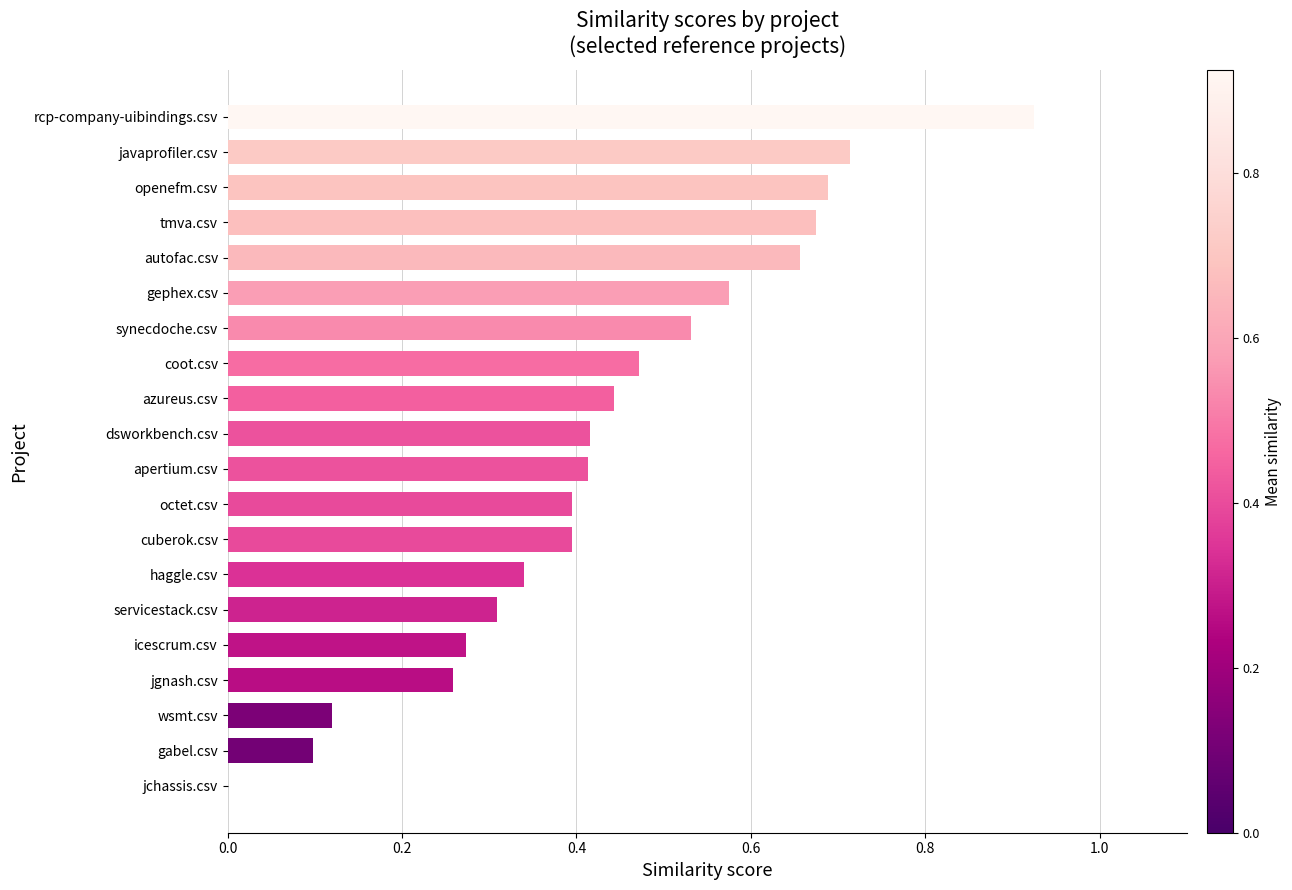

Which category has the highest value across all series?

rcp-company-uibindings.csv